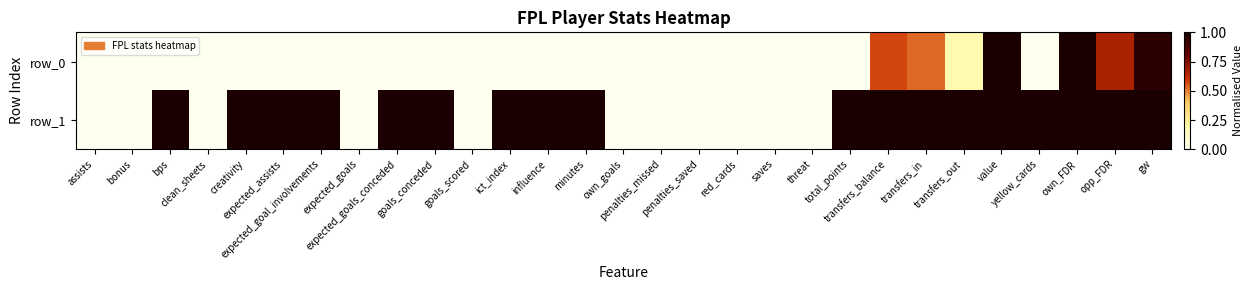

Rank the series at bonus from highest to lowest value.

row_0, row_1